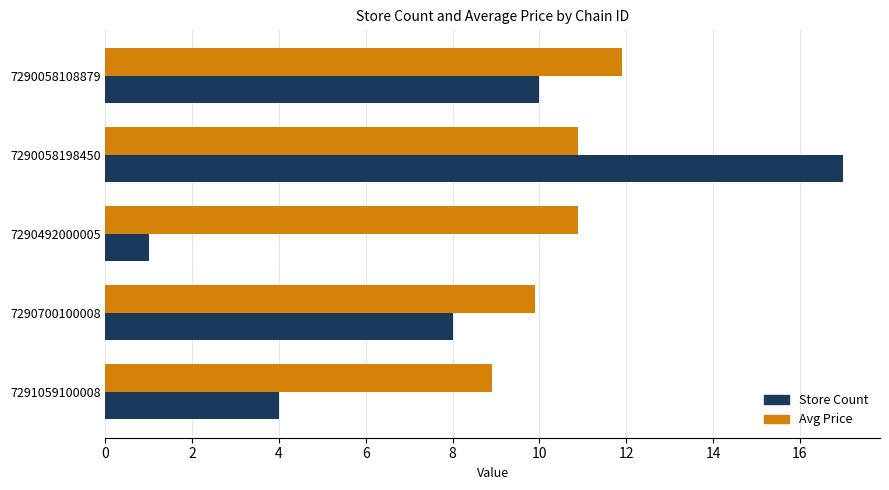

The Store Count series shows 17.0 at 7290058198450. True or false?

True